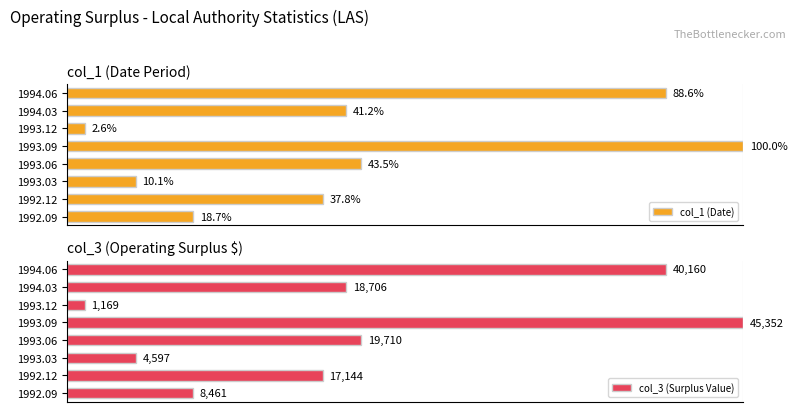

Rank the categories by col_1 (Date) value from highest to lowest.

1993.09, 1994.06, 1993.06, 1994.03, 1992.12, 1992.09, 1993.03, 1993.12